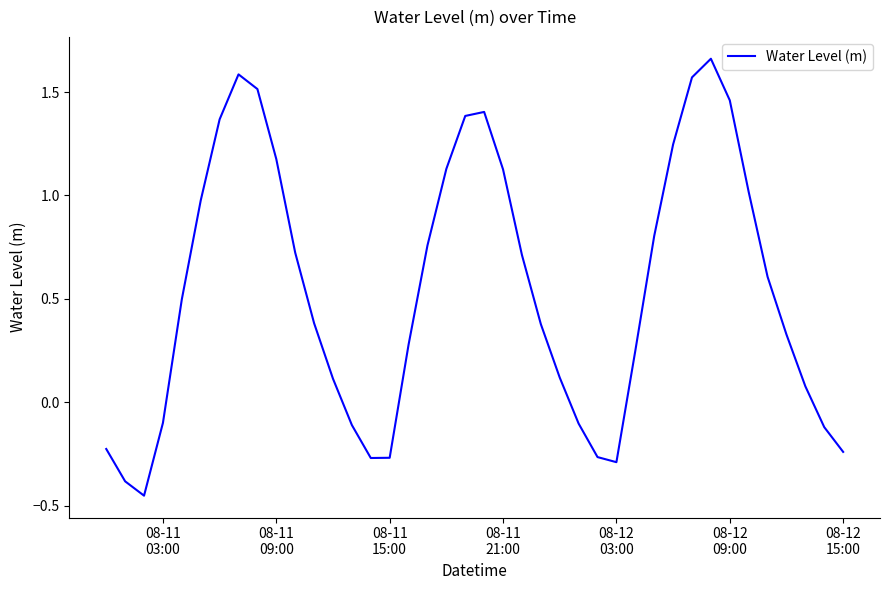

Does the chart have visible grid lines?

No